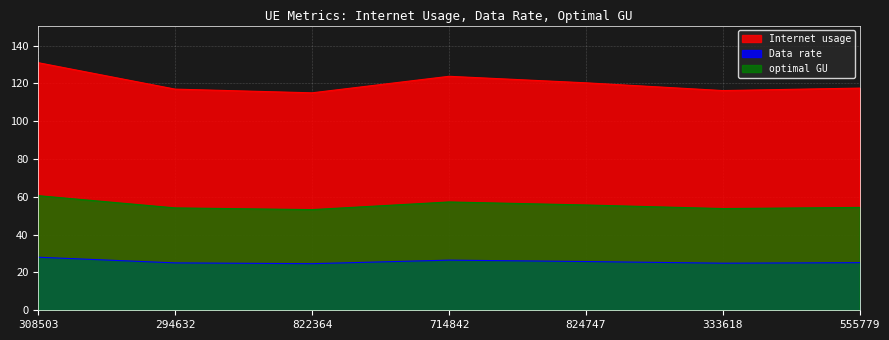

Which series has the largest total across all categories?

Internet usage